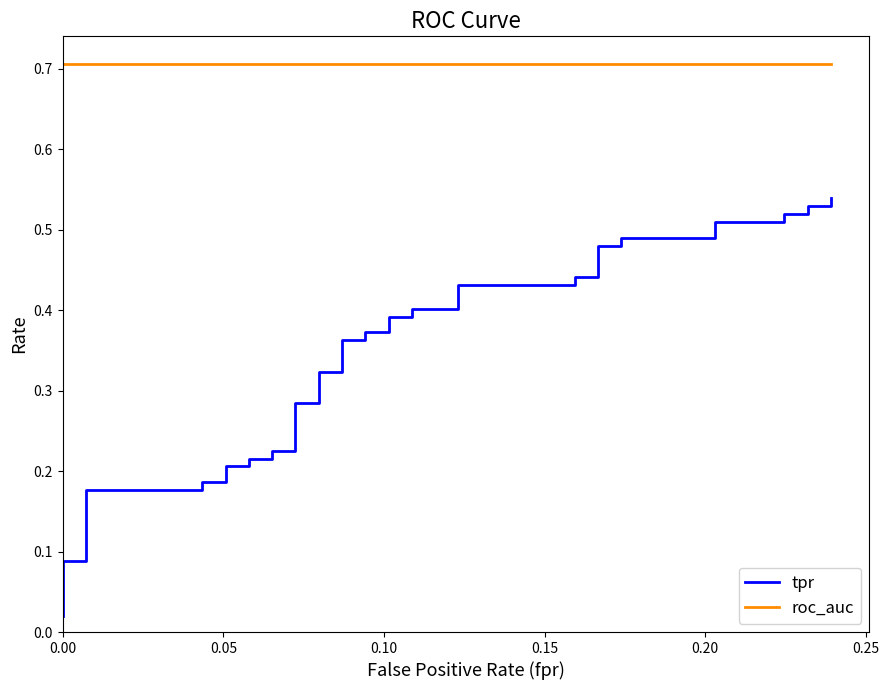

Which series has the widest spread of values?

tpr